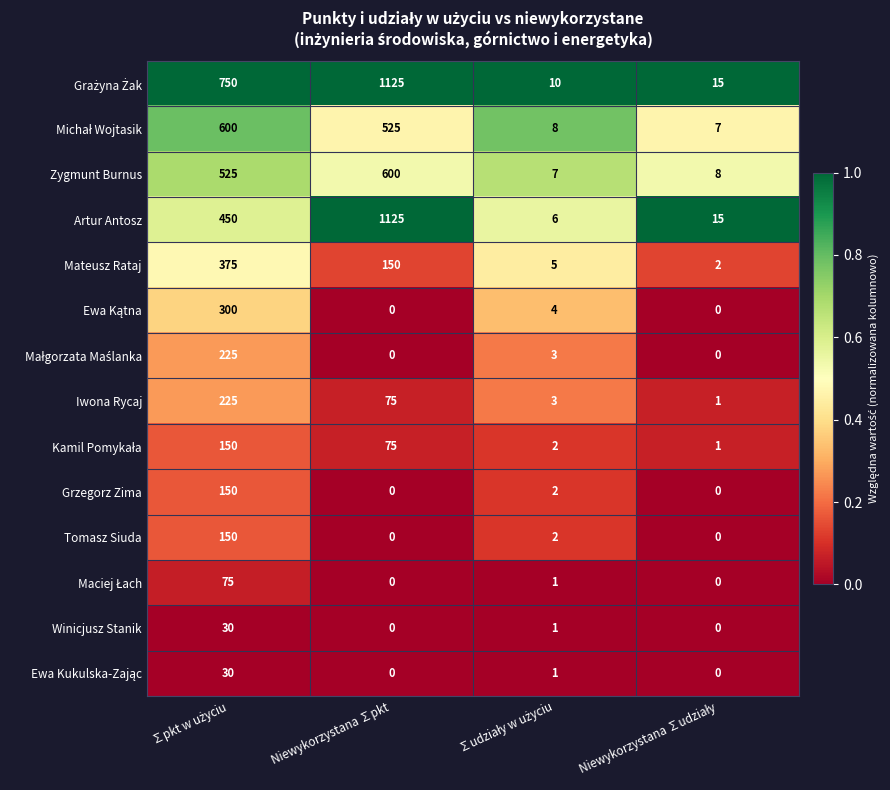

True or false: Tomasz Siuda has a value of 62 at Niewykorzystana ∑pkt.

False